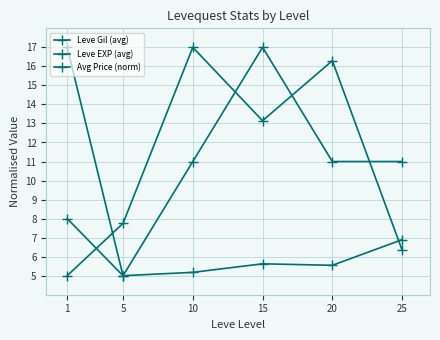

Where is Avg Price (norm) nearest to the value 11?

10